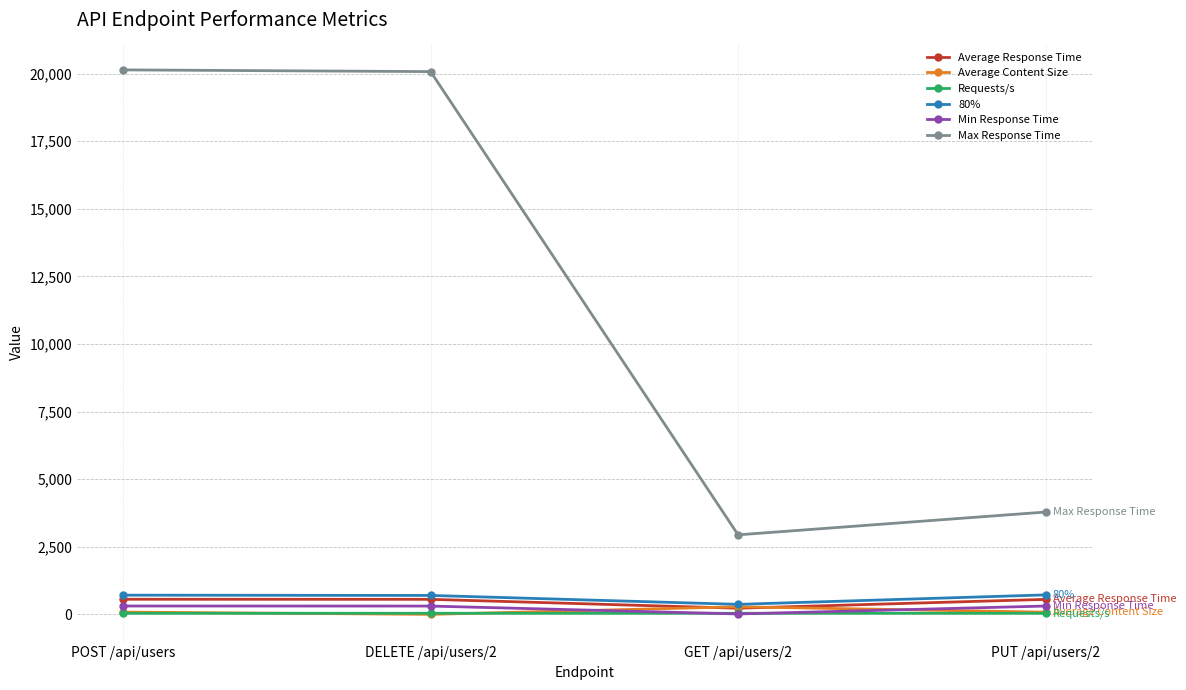

Where does the Max Response Time series first go above 20075?

POST /api/users